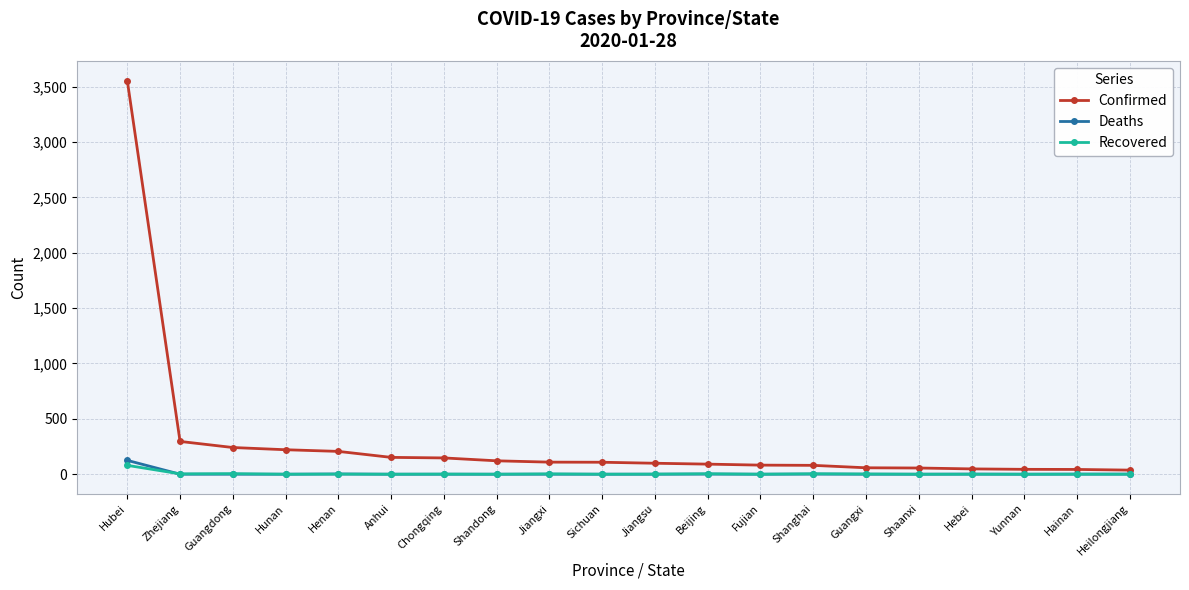

What position from the right is Henan?

16